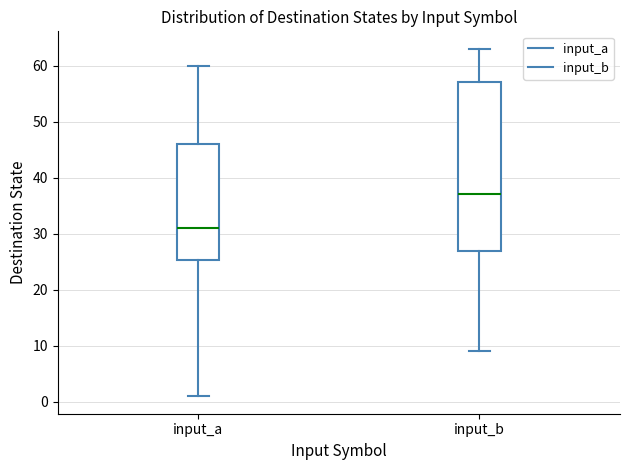

Which box's median line is the highest?

input_b